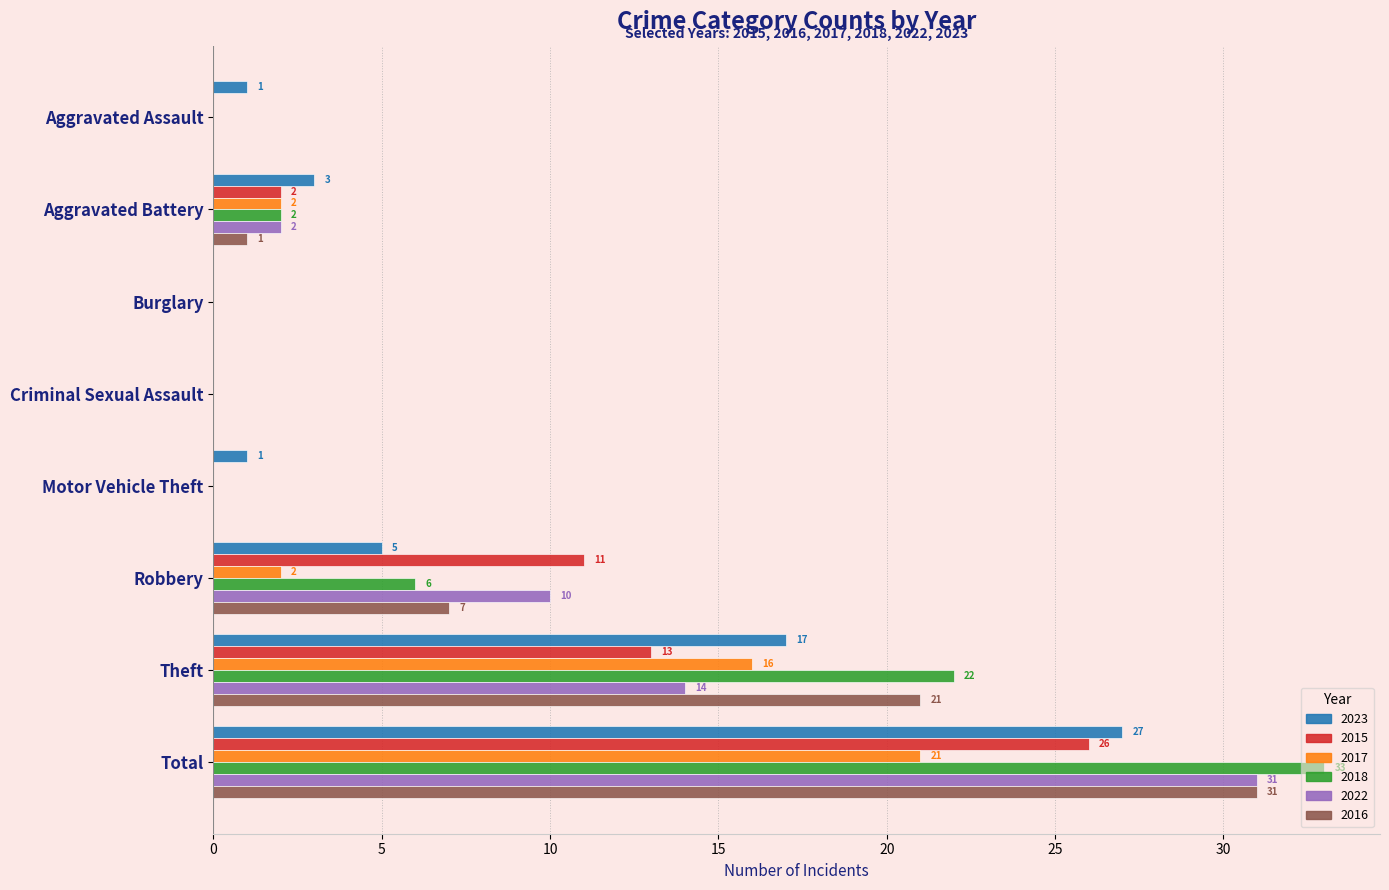

At which category is the sum across all series the highest?

Total